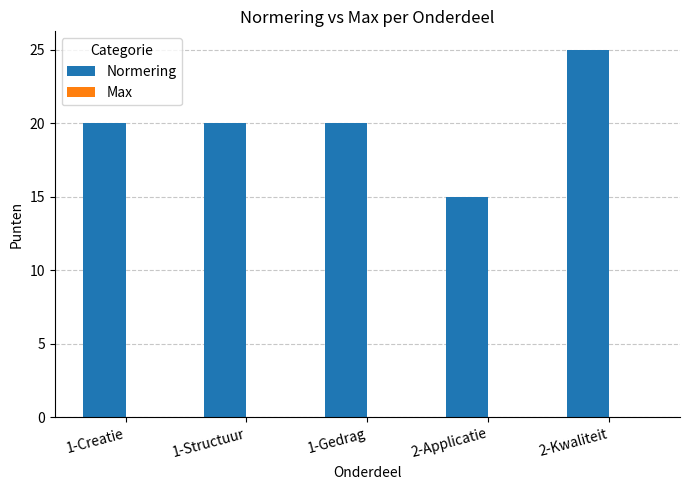

What is the difference between the maximum and minimum values?

10